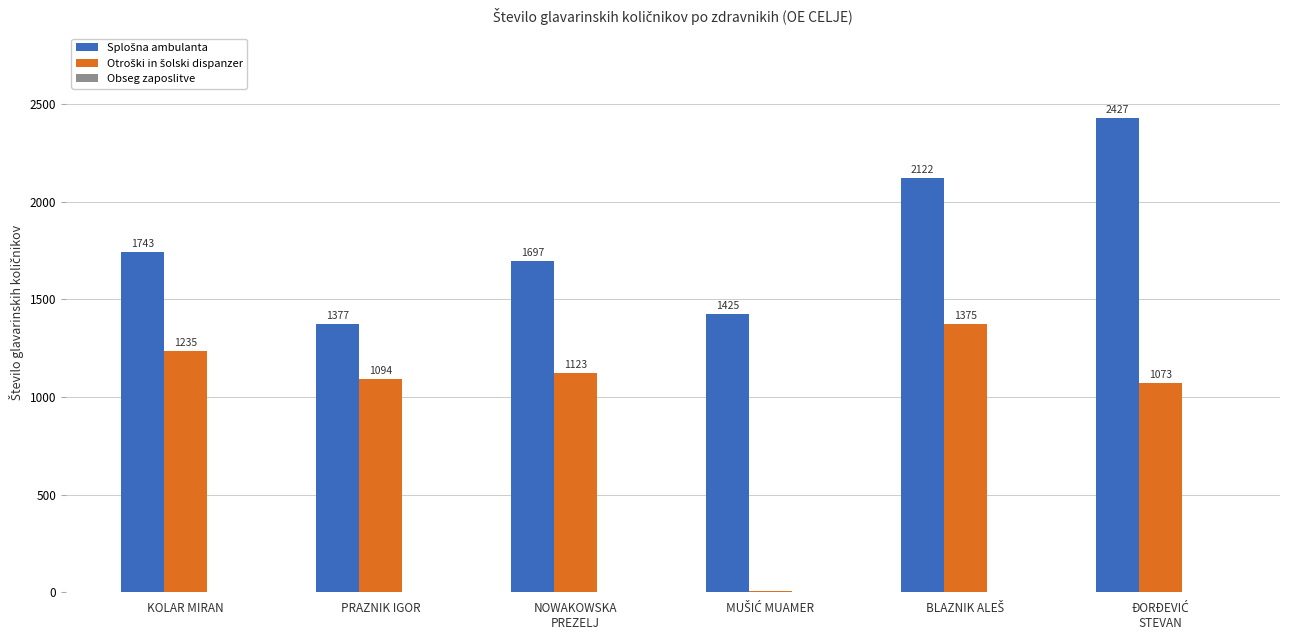

Reading right to left, extract all data points from this chart.

Splošna ambulanta: ĐORĐEVIĆ
STEVAN=2427.4	BLAZNIK ALEŠ=2121.8	MUŠIĆ MUAMER=1424.8	NOWAKOWSKA
PREZELJ=1696.9	PRAZNIK IGOR=1376.7	KOLAR MIRAN=1743.2
Otroški in šolski dispanzer: ĐORĐEVIĆ
STEVAN=1072.6	BLAZNIK ALEŠ=1374.7	MUŠIĆ MUAMER=6.8	NOWAKOWSKA
PREZELJ=1123.2	PRAZNIK IGOR=1094.4	KOLAR MIRAN=1234.9
Obseg zaposlitve: ĐORĐEVIĆ
STEVAN=0.2	BLAZNIK ALEŠ=1.0	MUŠIĆ MUAMER=1.0	NOWAKOWSKA
PREZELJ=1.0	PRAZNIK IGOR=1.0	KOLAR MIRAN=1.0